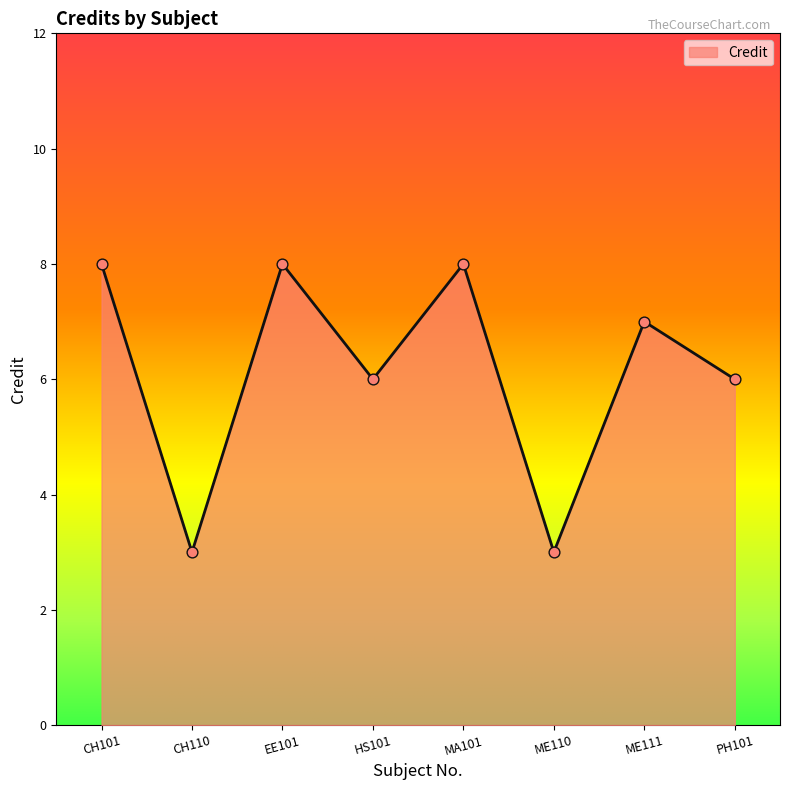

Between CH101 and CH110, which is larger?

CH101